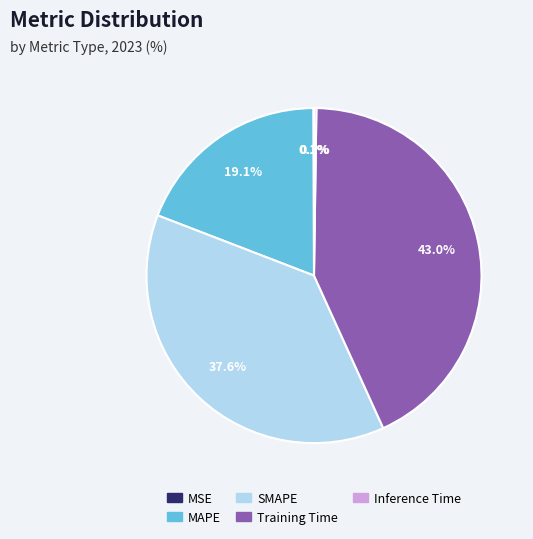

What portion of the pie excludes SMAPE?

62.4%